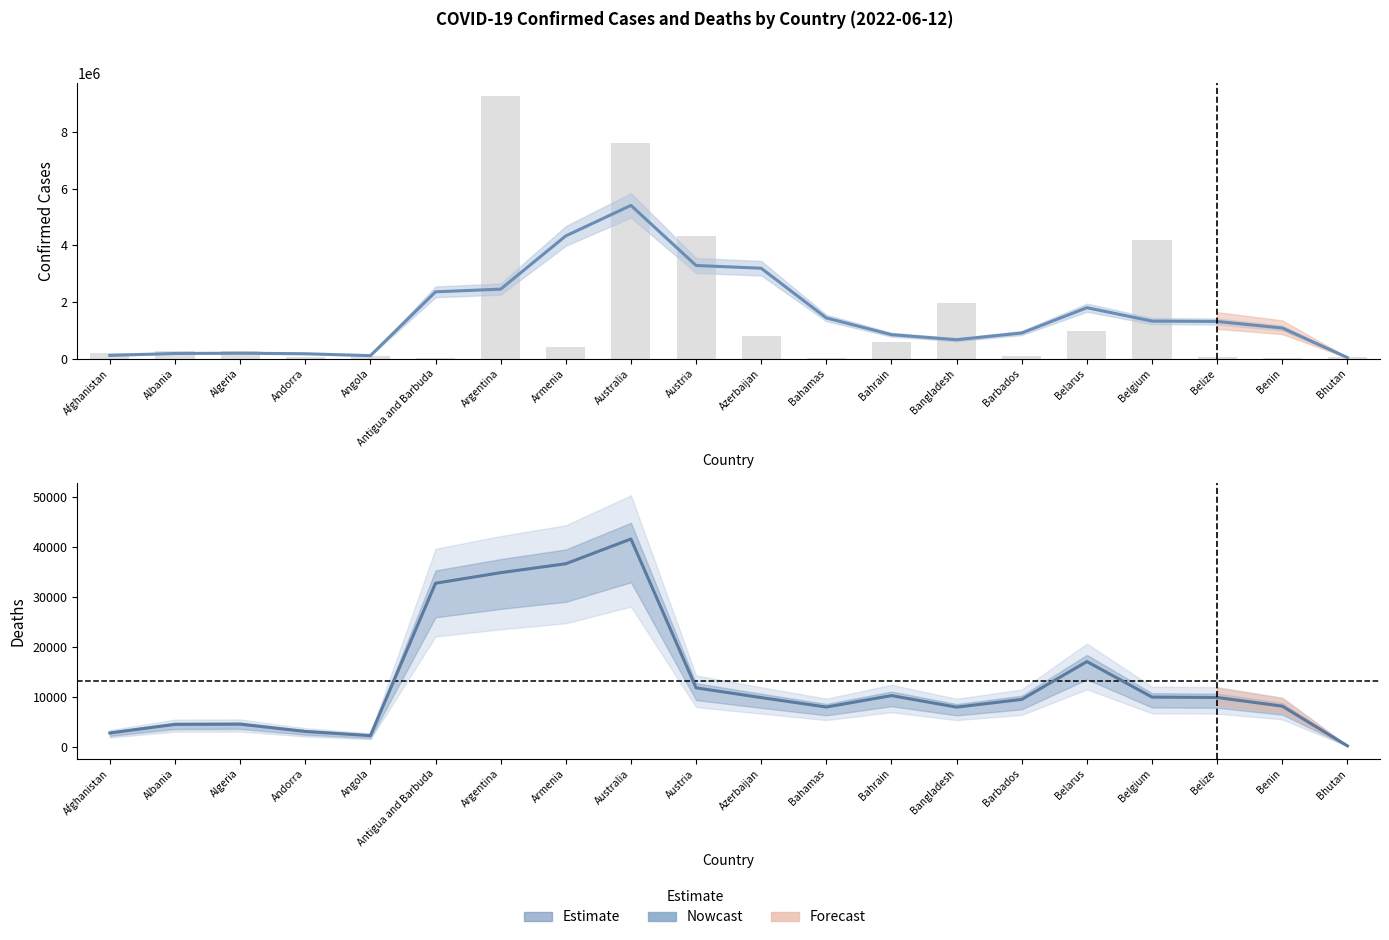

What is the average value?

13308.8